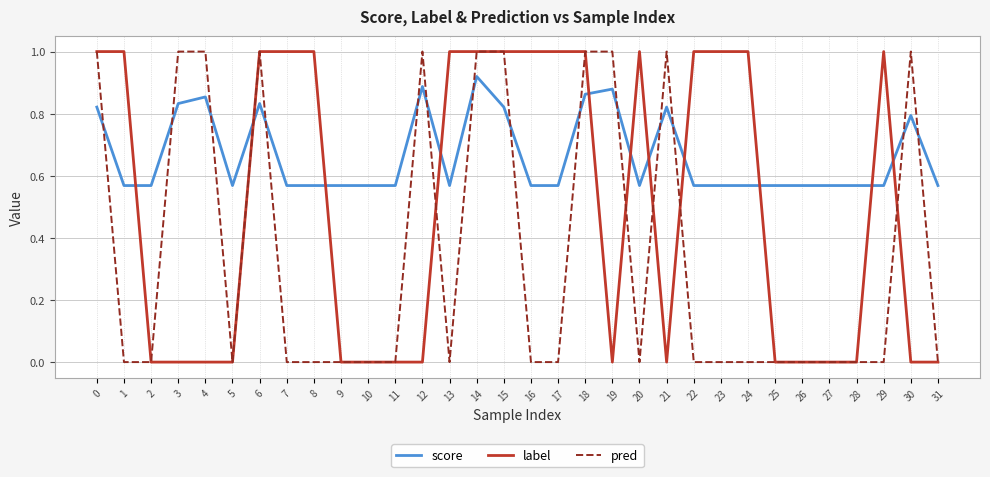

List the series in order of their overall mean, highest first.

score, label, pred